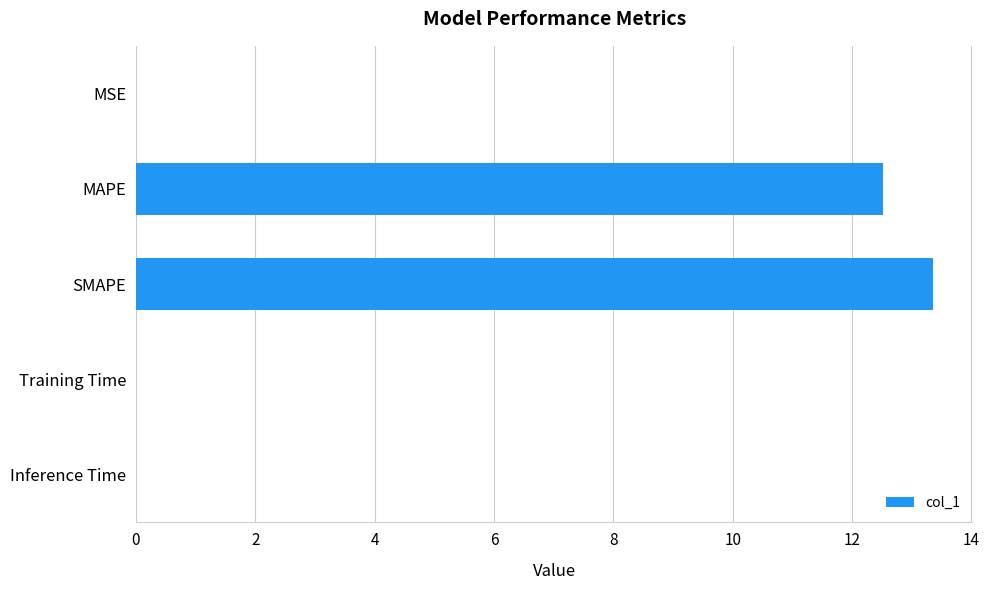

What is the sum of all values?

25.9